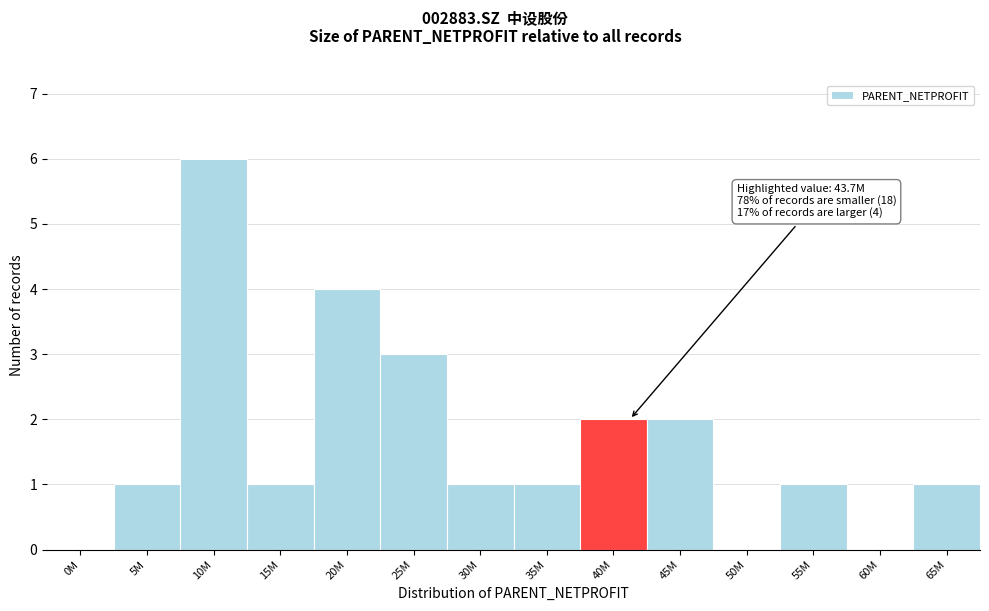

Reading right to left, transcribe all the data shown in this chart.

65M=1	60M=0	55M=1	50M=0	45M=2	40M=2	35M=1	30M=1	25M=3	20M=4	15M=1	10M=6	5M=1	0M=0